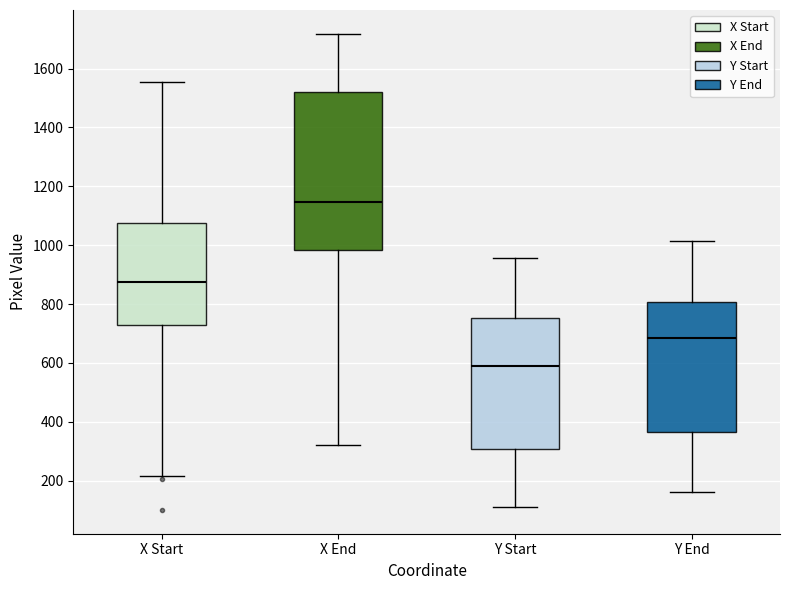

Which box's median line is the lowest?

Y Start